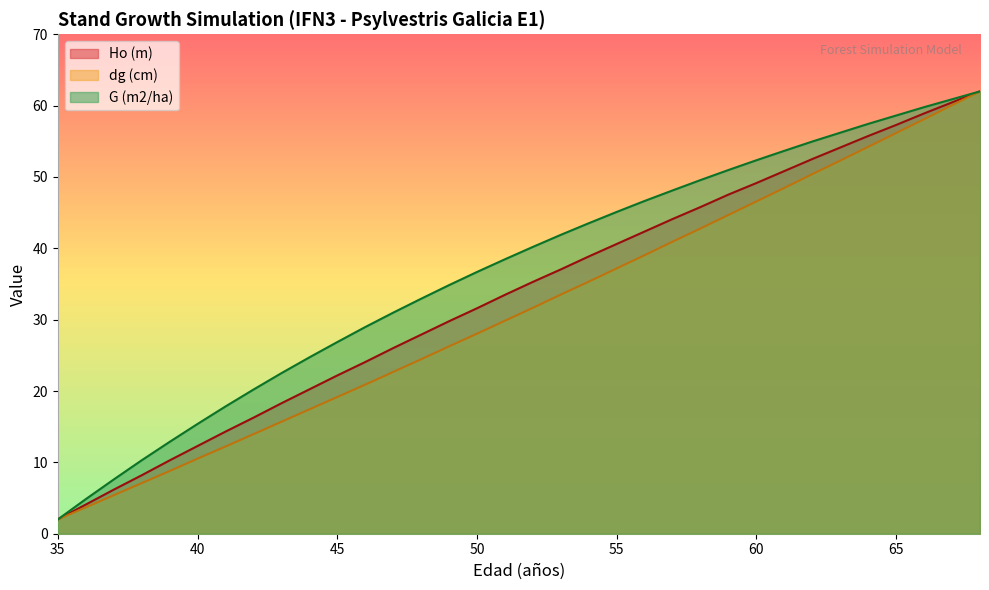

How many lines are shown in the chart?

3